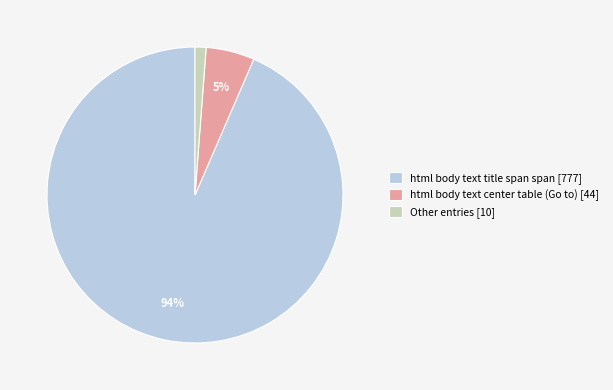

How many slices are in this pie chart?

3